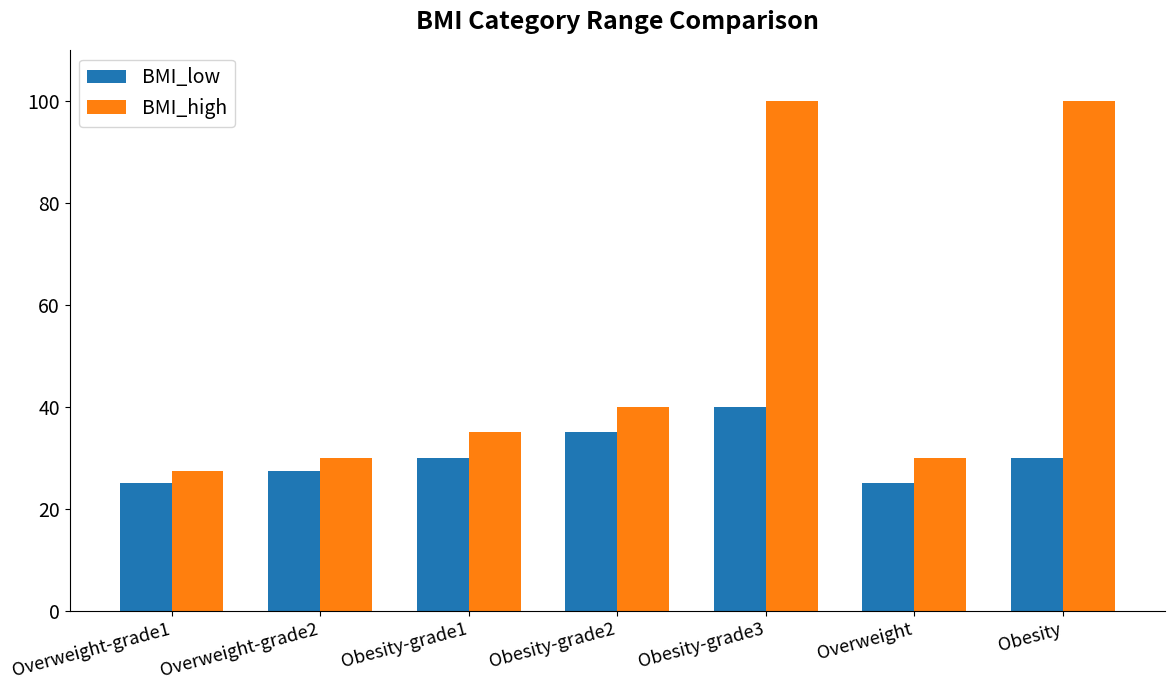

What is the sum of the BMI_high values at Obesity-grade3 and Overweight-grade2?

130.0